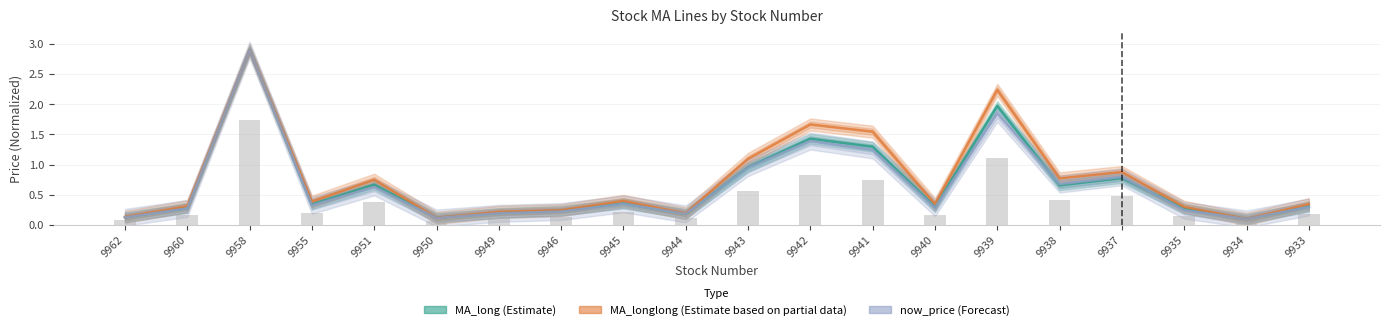

How many groups of bars are there?

20